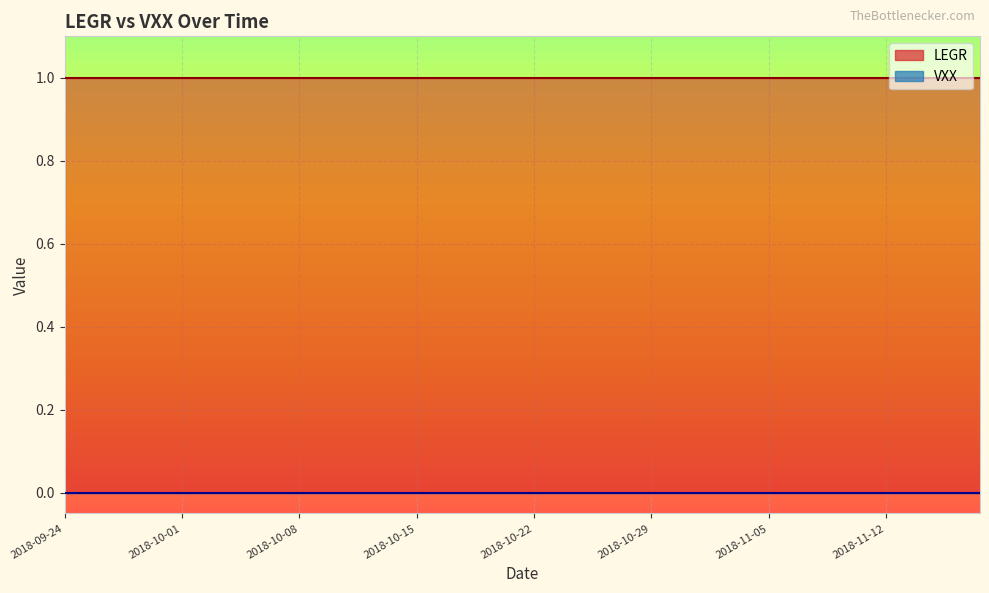

The value of VXX at 2018-10-16 is 0. True or false?

True